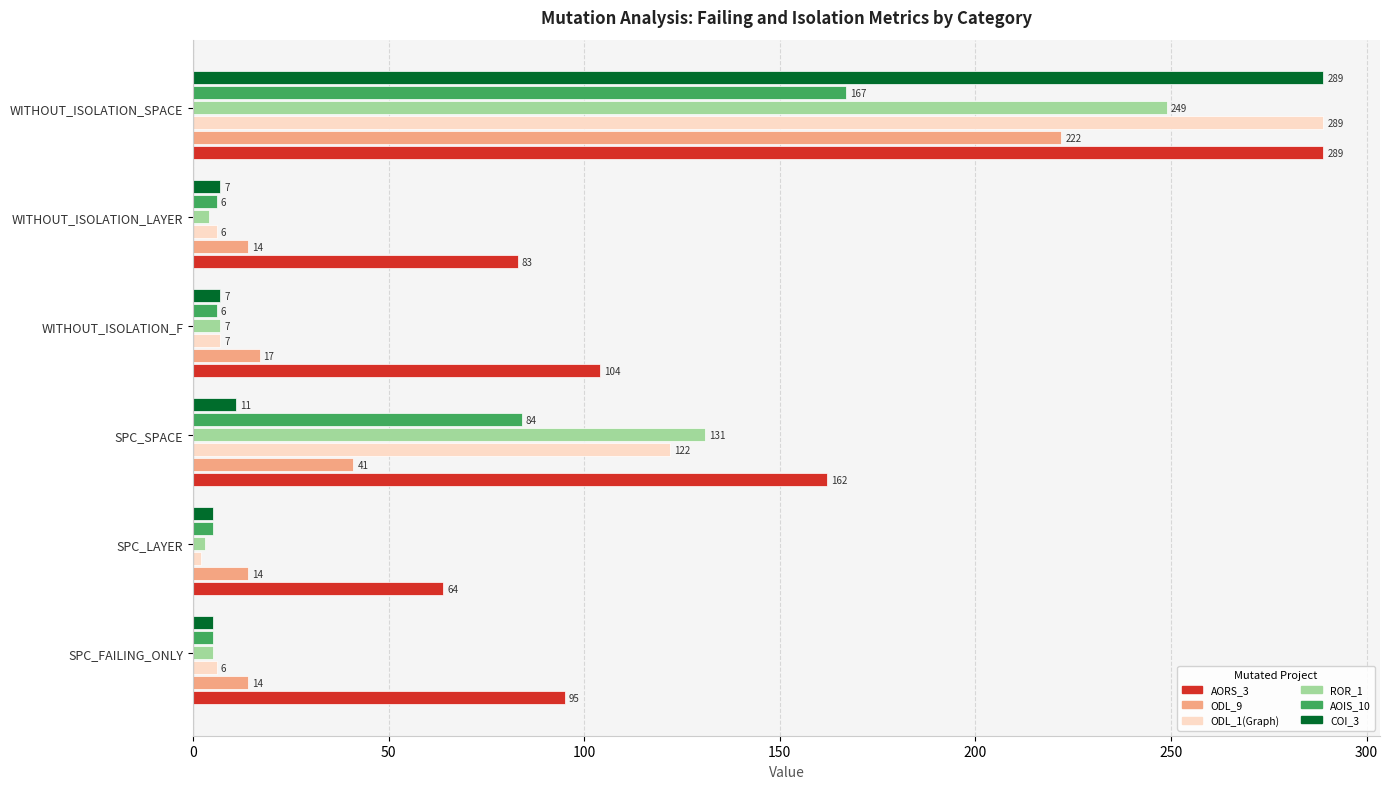

What is the total value across all series at WITHOUT_ISOLATION_LAYER?

120